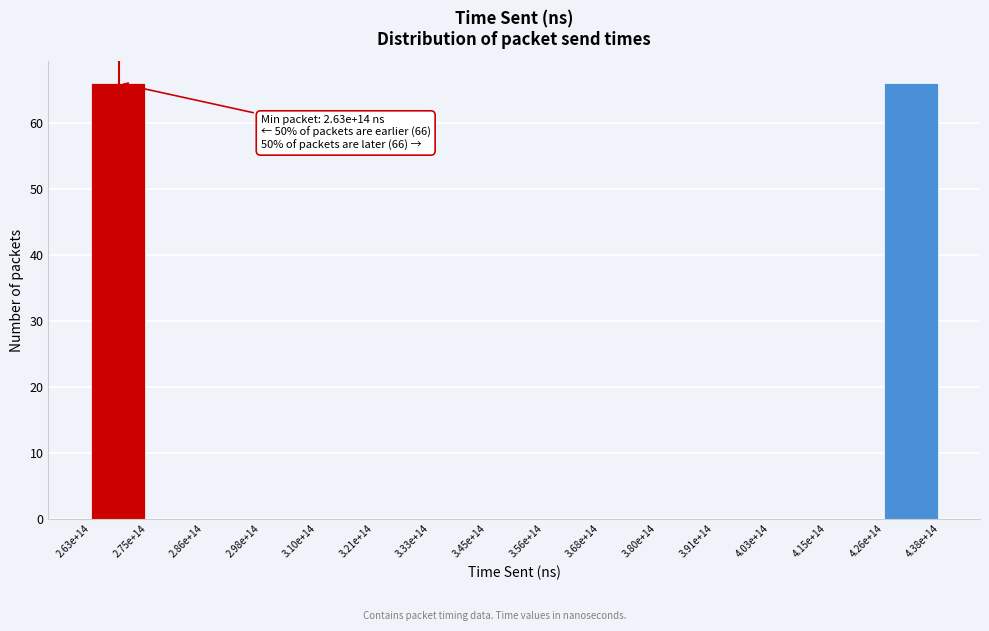

Reading left to right, transcribe all the data shown in this chart.

2.63e+14=66	2.75e+14=0	2.86e+14=0	2.98e+14=0	3.10e+14=0	3.21e+14=0	3.33e+14=0	3.45e+14=0	3.56e+14=0	3.68e+14=0	3.80e+14=0	3.91e+14=0	4.03e+14=0	4.15e+14=0	4.26e+14=66